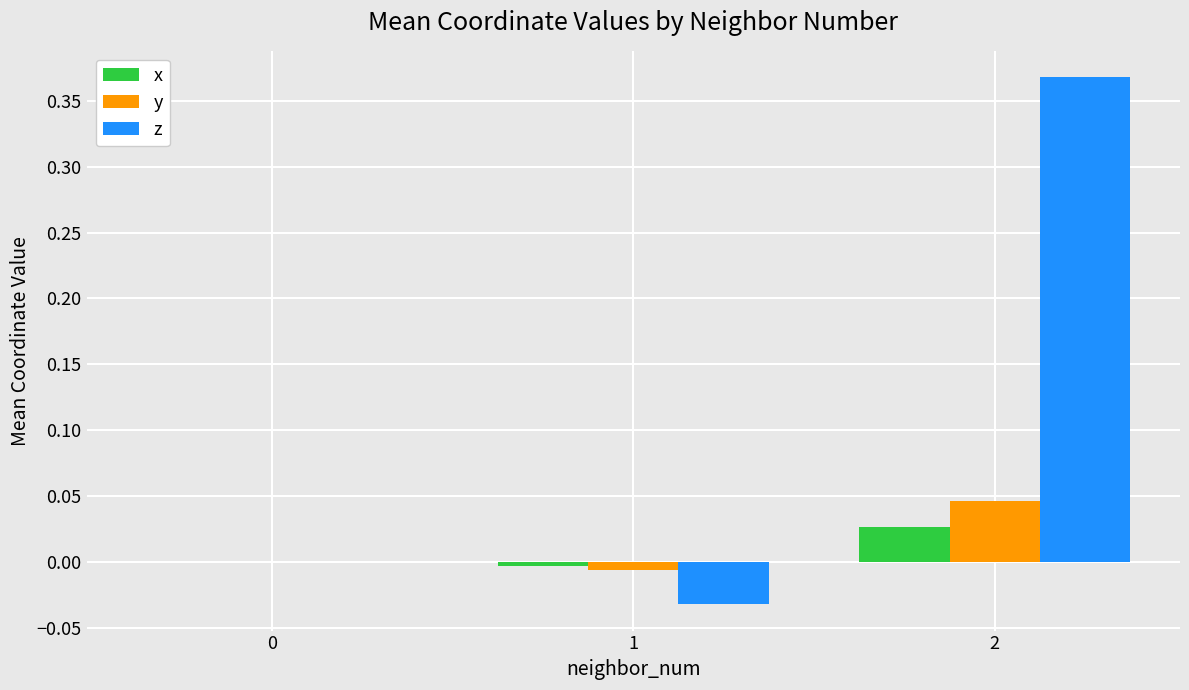

What is the sum of all z values?

0.3